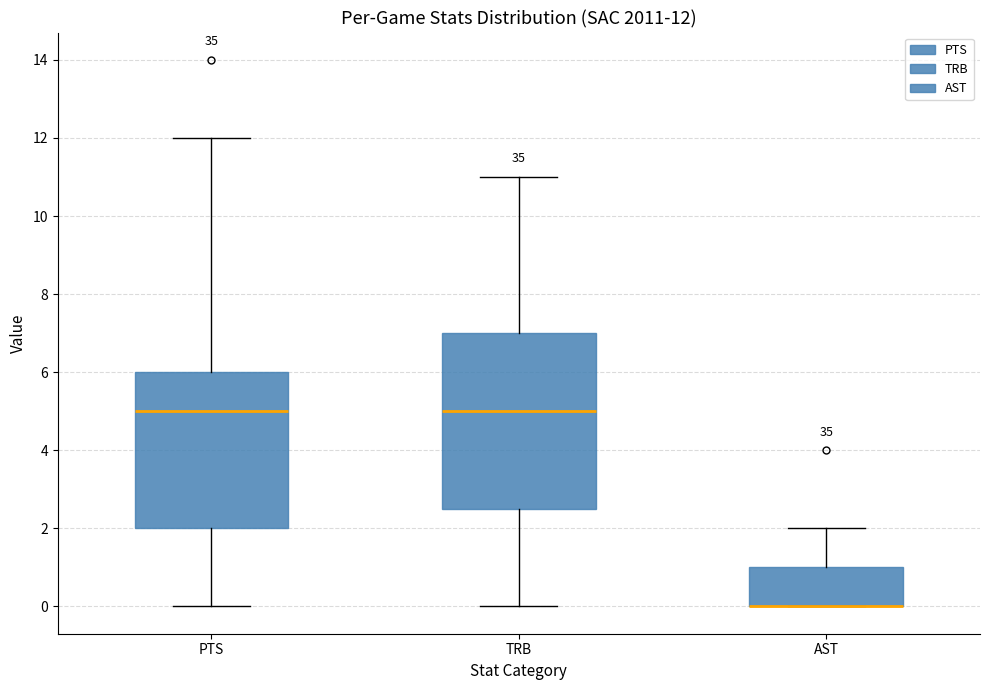

Comparing the boxes themselves (not the whiskers), which one is the tallest?

TRB